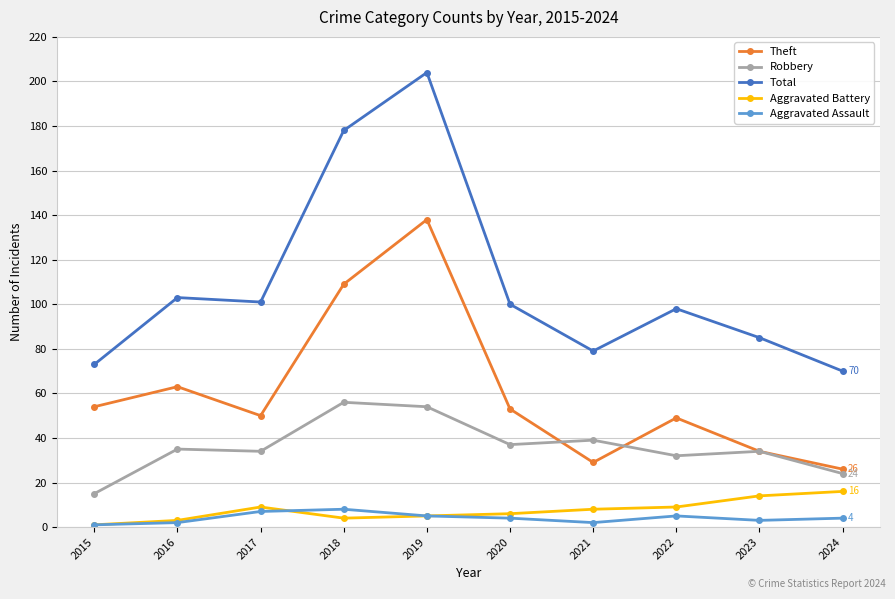

Which series has the largest total across all categories?

Total